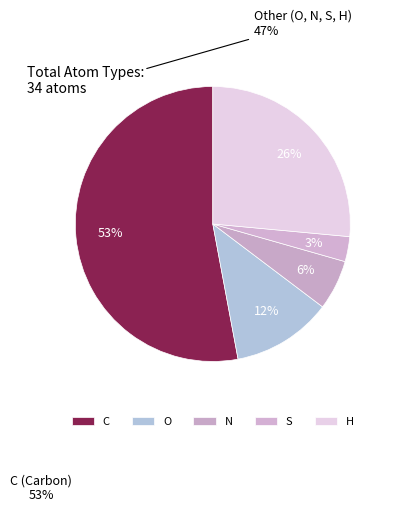

How many segments does this pie chart have?

5